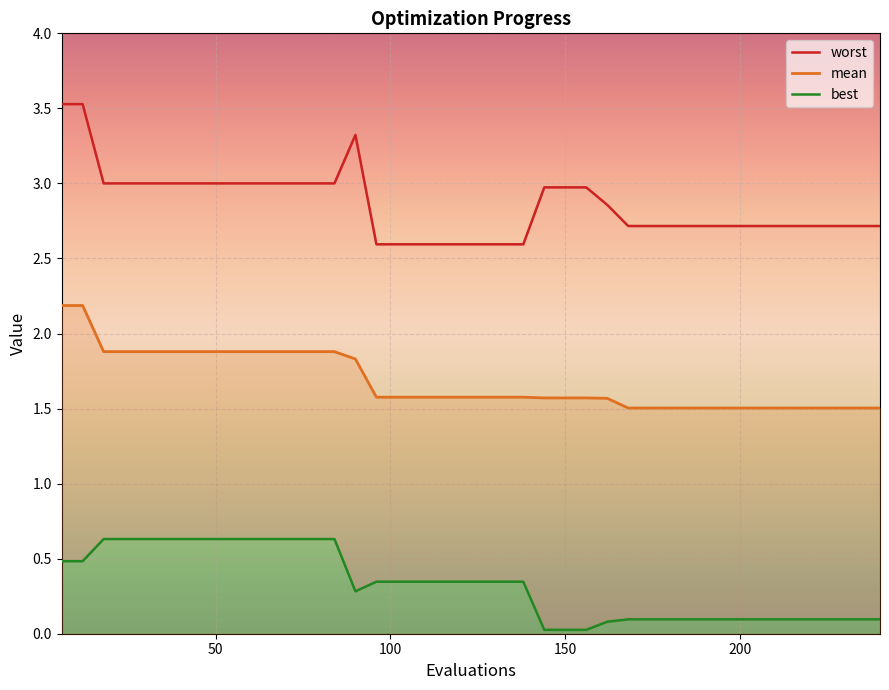

Count the number of data series in this chart.

3